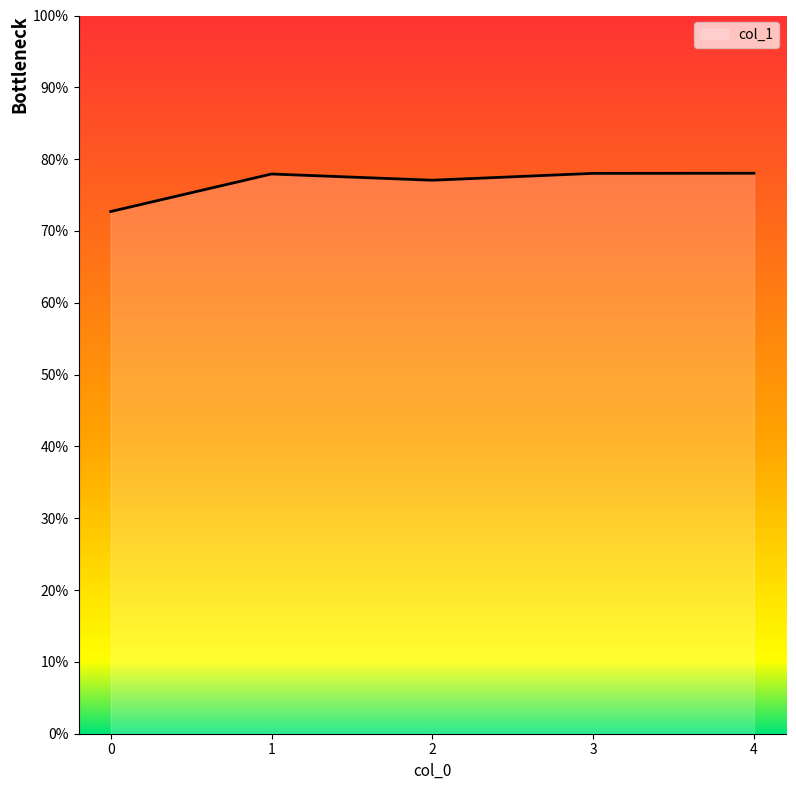

Is this an area chart (filled region under the line)?

Yes